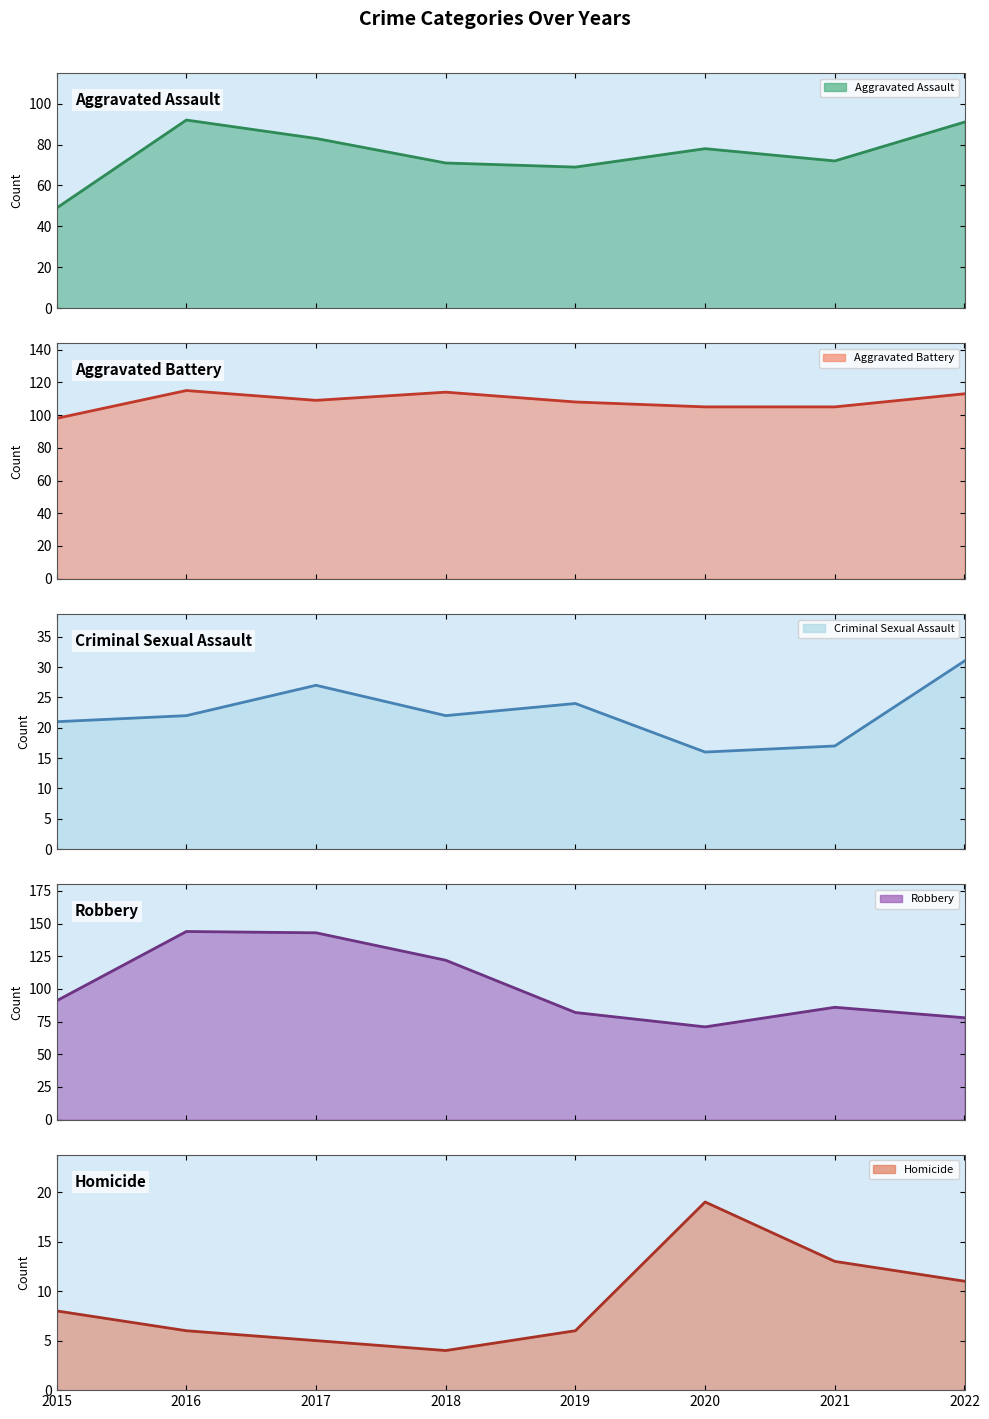

Where is the first local minimum for Homicide?

2018